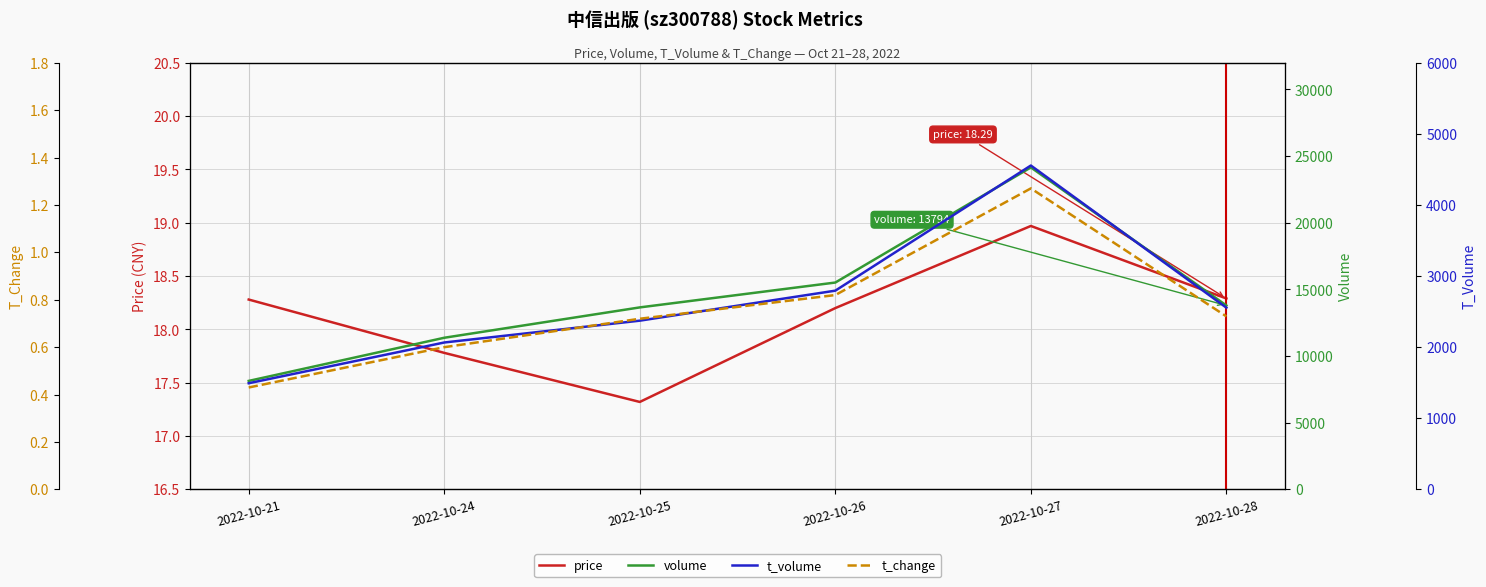

True or false: price has a value of 17.8 at 2022-10-24.

True